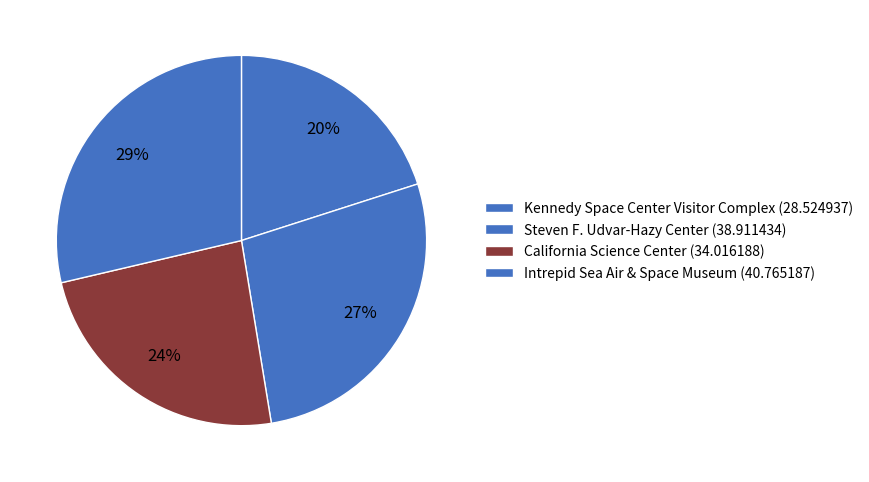

To the nearest percent, what percentage of the pie is Intrepid Sea Air & Space Museum?

29%